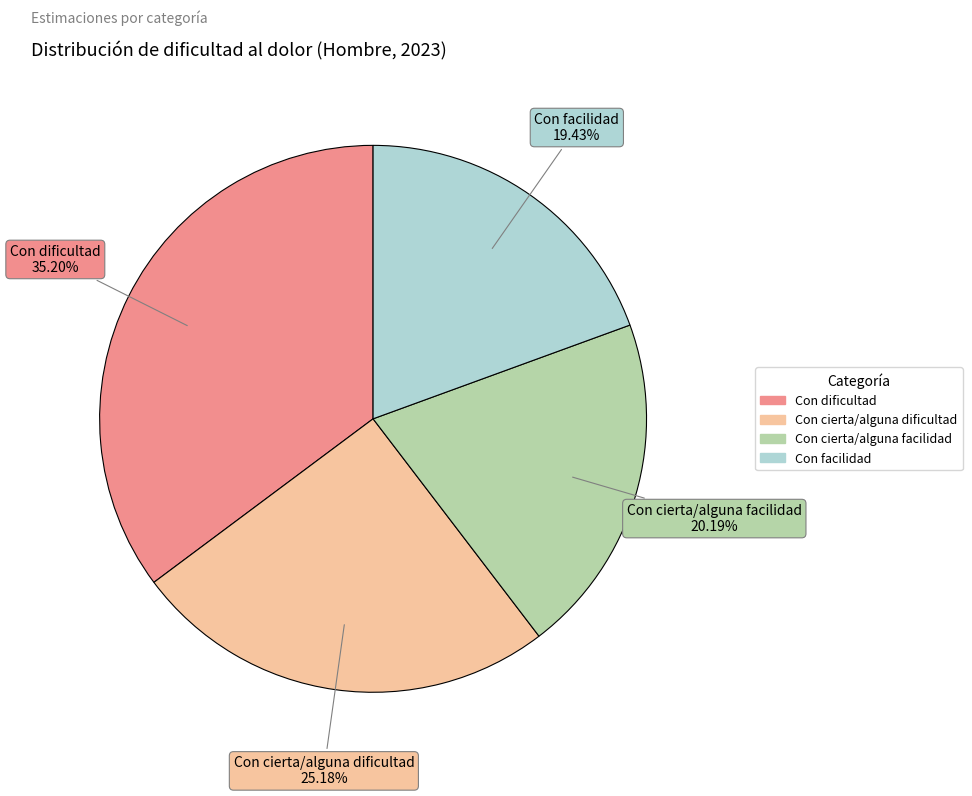

Combined, what portion of the pie is Con cierta/alguna dificultad and Con cierta/alguna facilidad?

45.4%